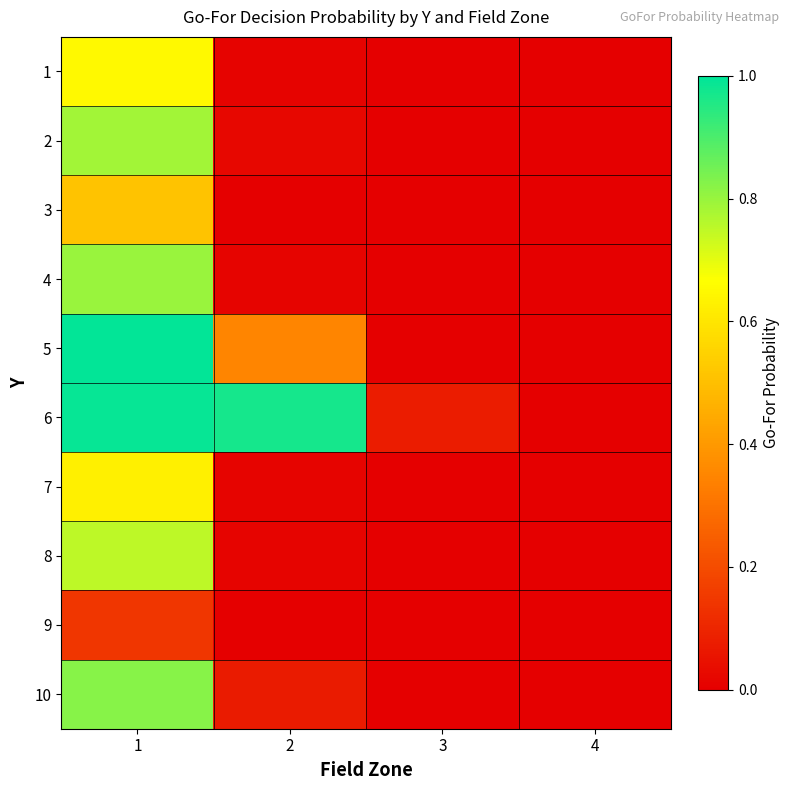

Which category has the highest value across all series?

1